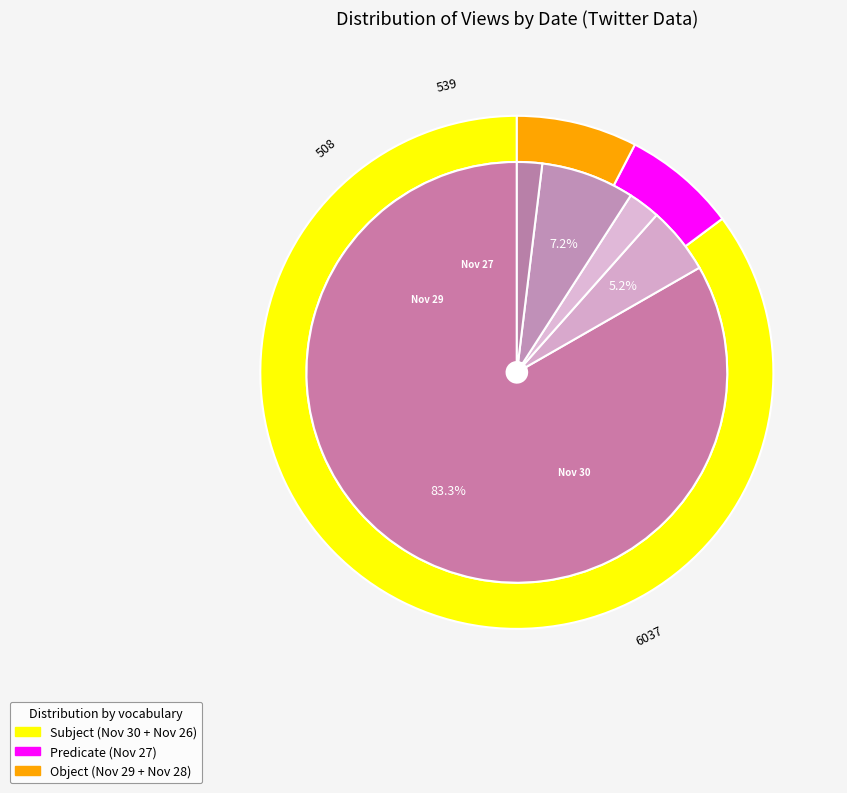

Is it true that Nov 28 is 2% of the pie?

True